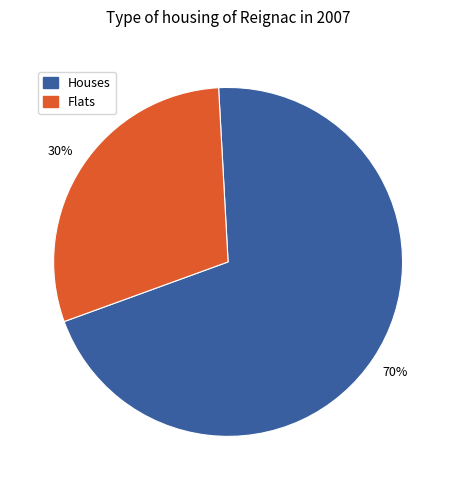

Does any single category account for the majority?

Yes